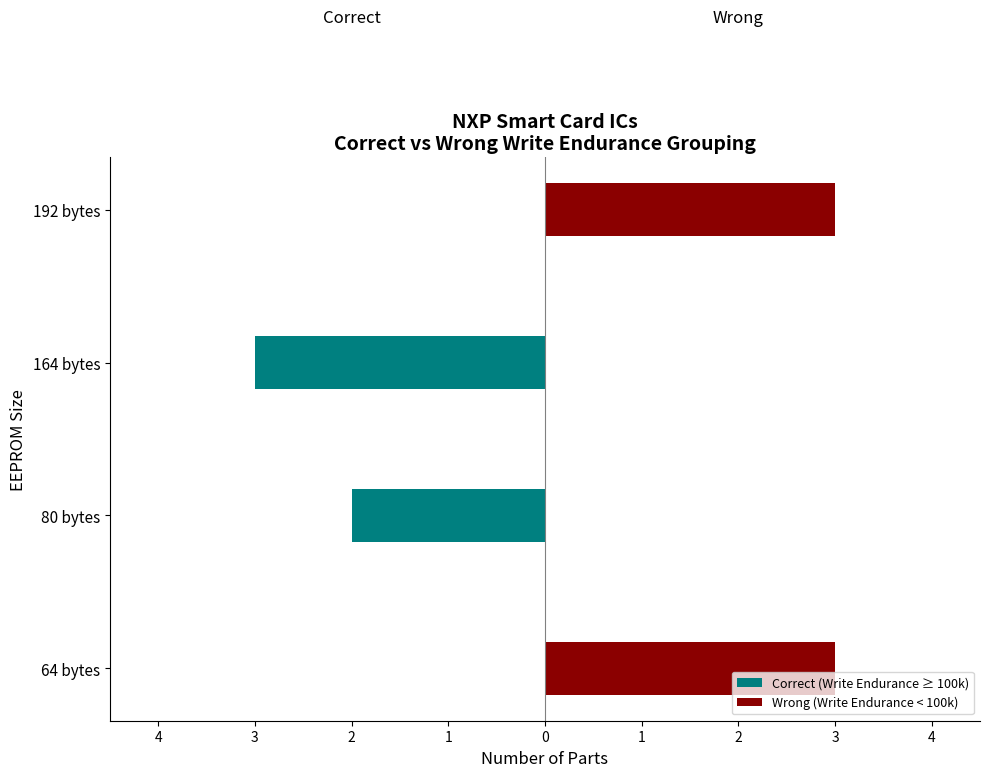

True or false: Wrong (Write Endurance < 100k) has a value of -2 at 80 bytes.

False